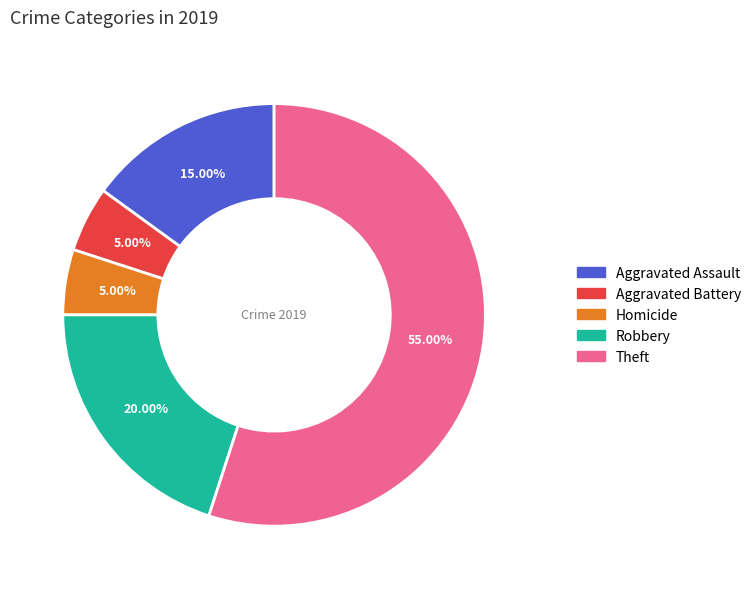

Count the number of slices in the pie.

5